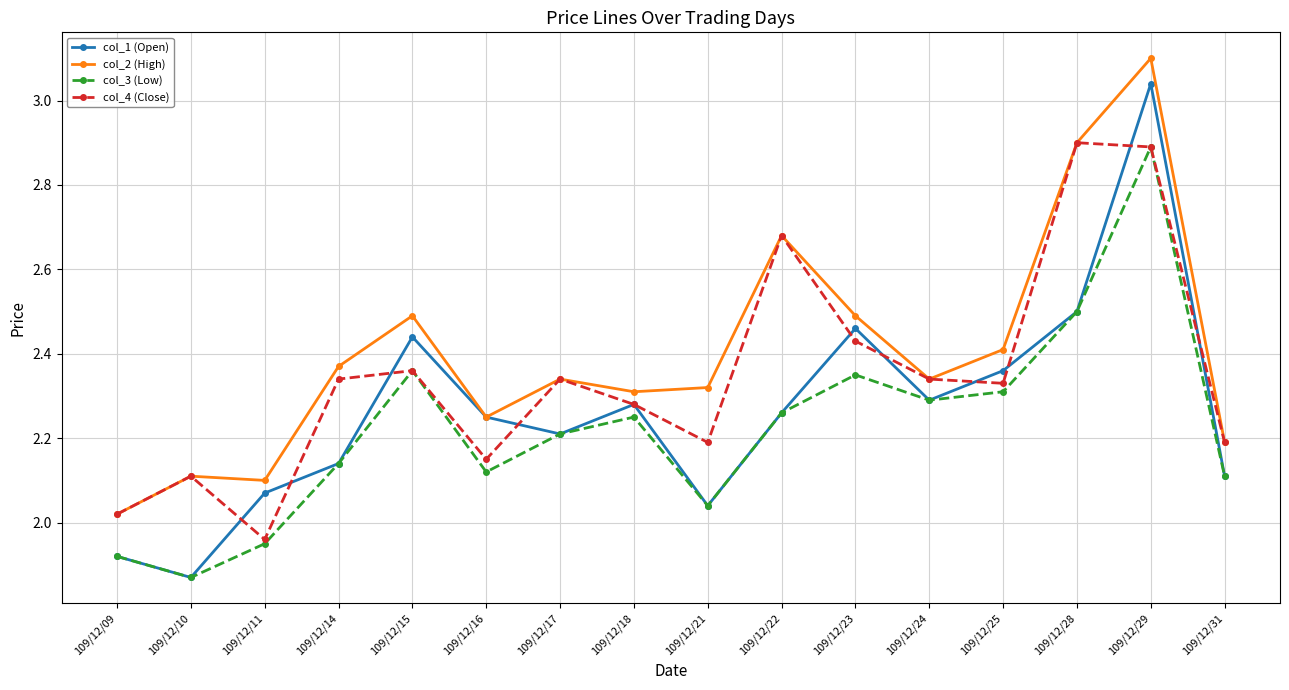

Which category has the highest value in the col_3 (Low) series?

109/12/29